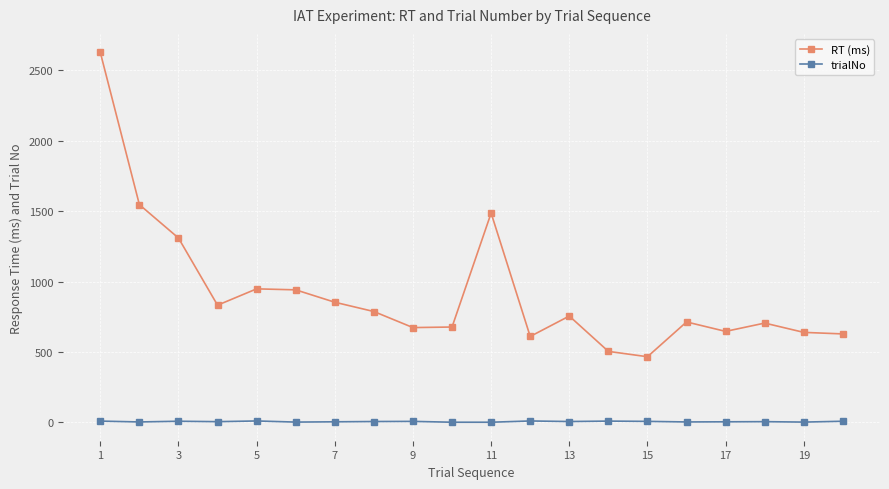

Rank the series by their maximum value, from highest to lowest.

RT (ms), trialNo